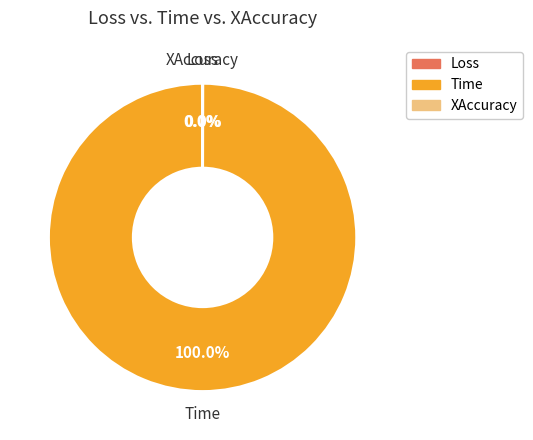

Which category has the biggest portion of the pie?

Time